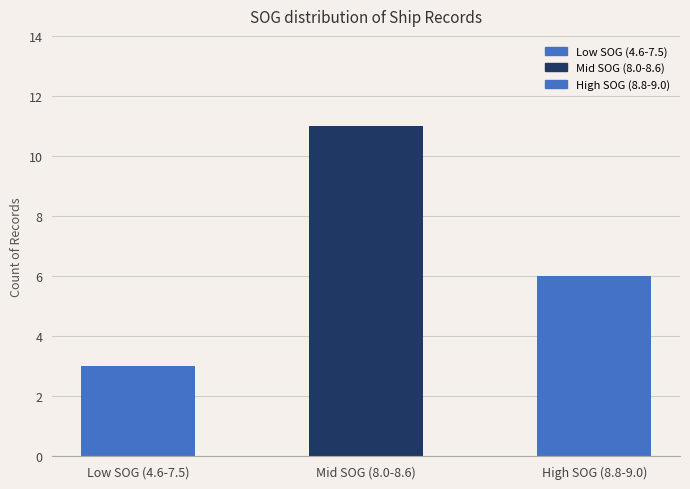

How many series are shown in this chart?

1